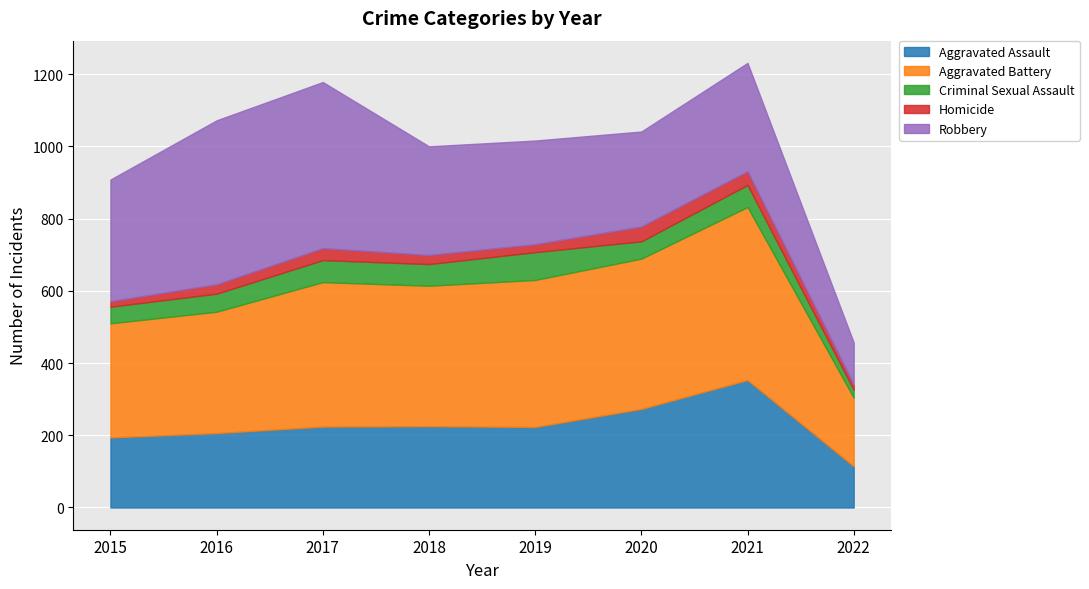

Which has a higher value, 2016 or 2015?

2016